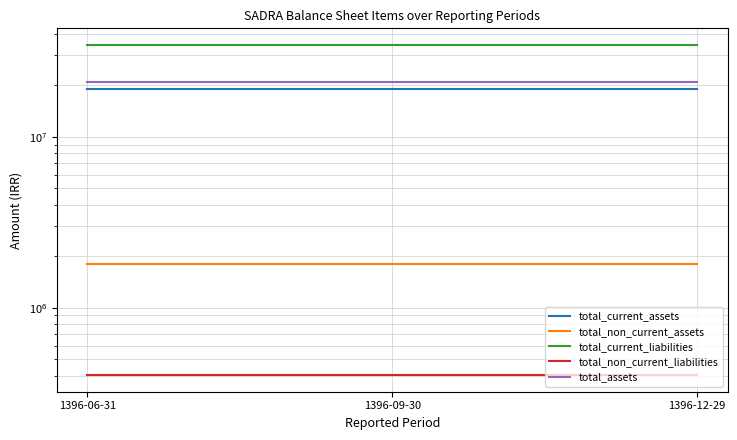

What is the value of the total_non_current_assets point at the 1st from the left?

1797299